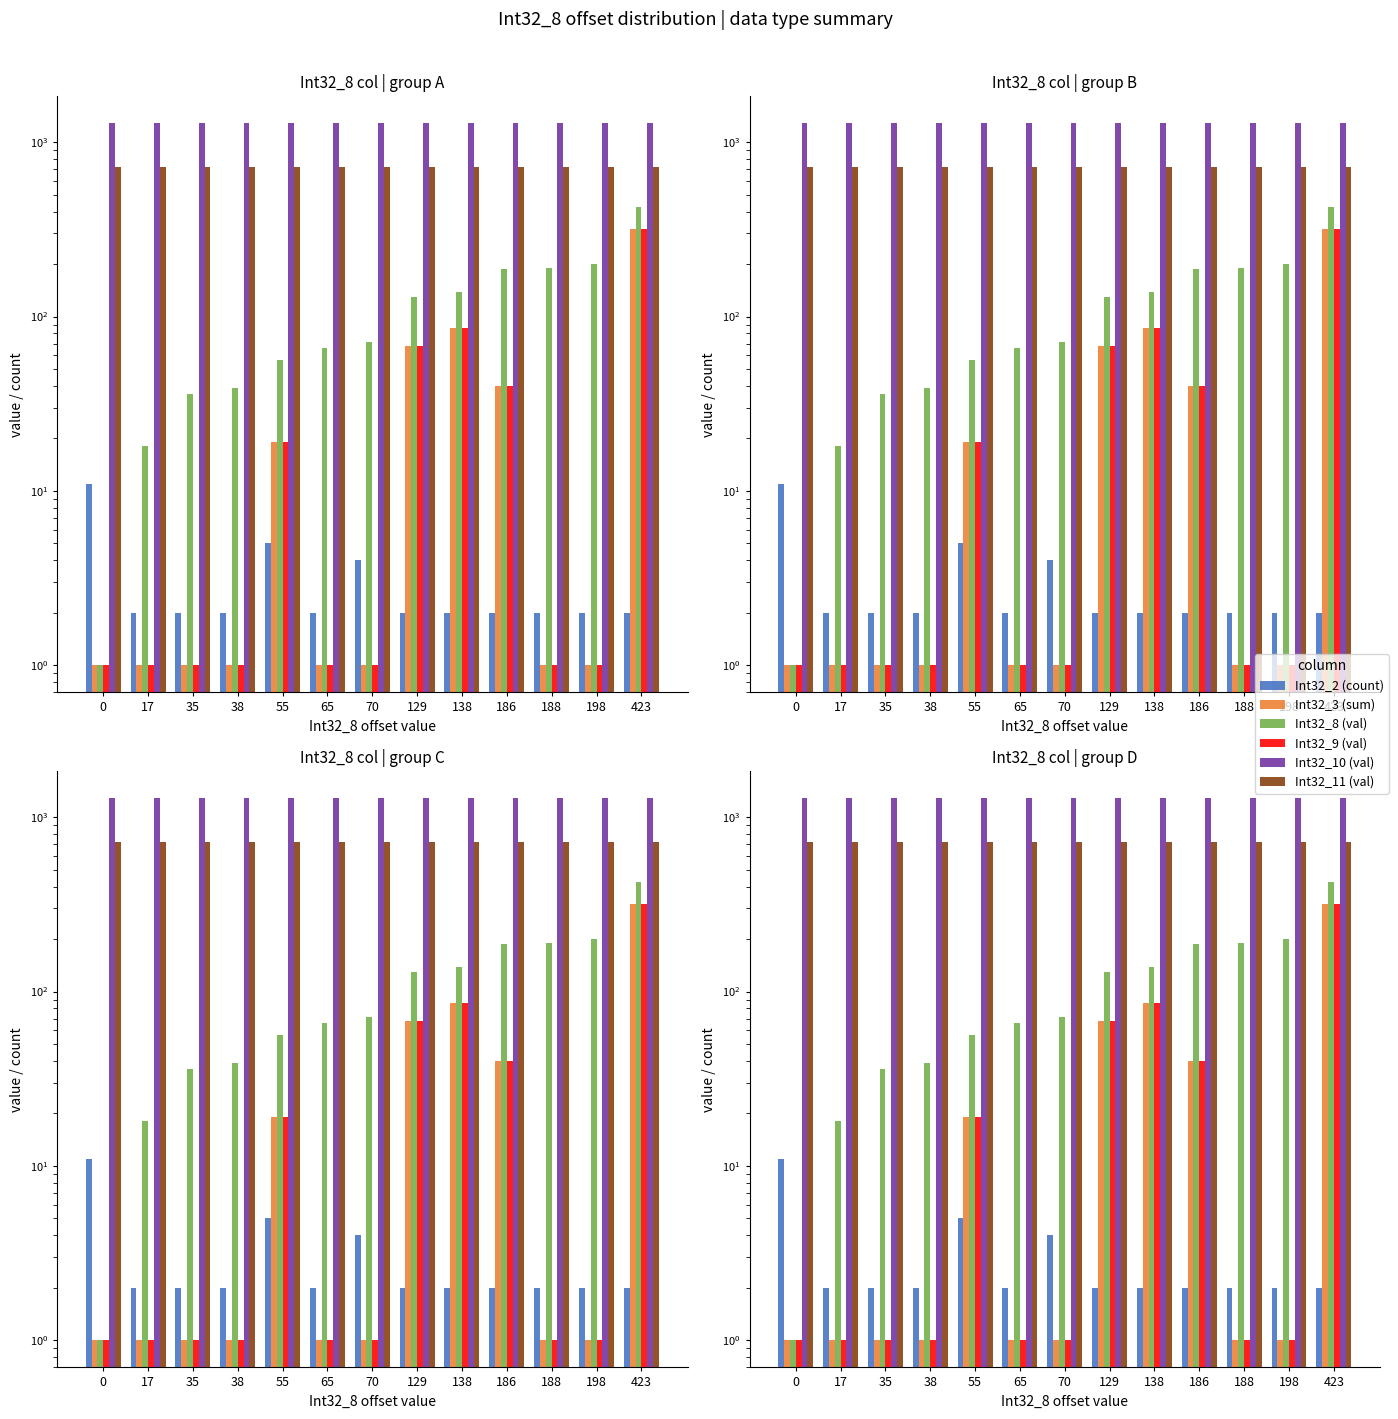

Between 35 and 129, which series saw the biggest shift?

Int32_8 (val)